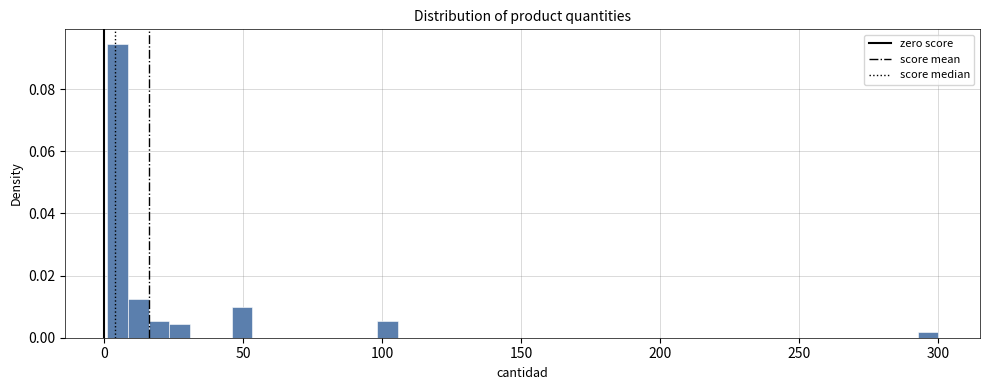

Around what value on the x-axis is the tallest bar? Give the approximate position of its centre, as read against the axis.

5